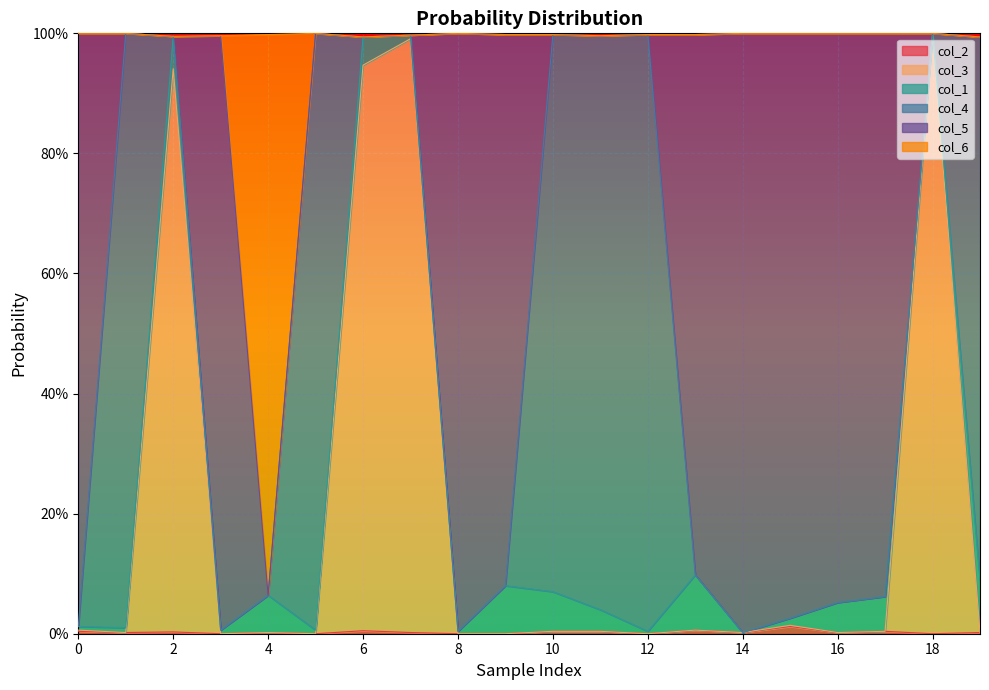

True or false: col_3 and col_2 intersect in this chart.

False